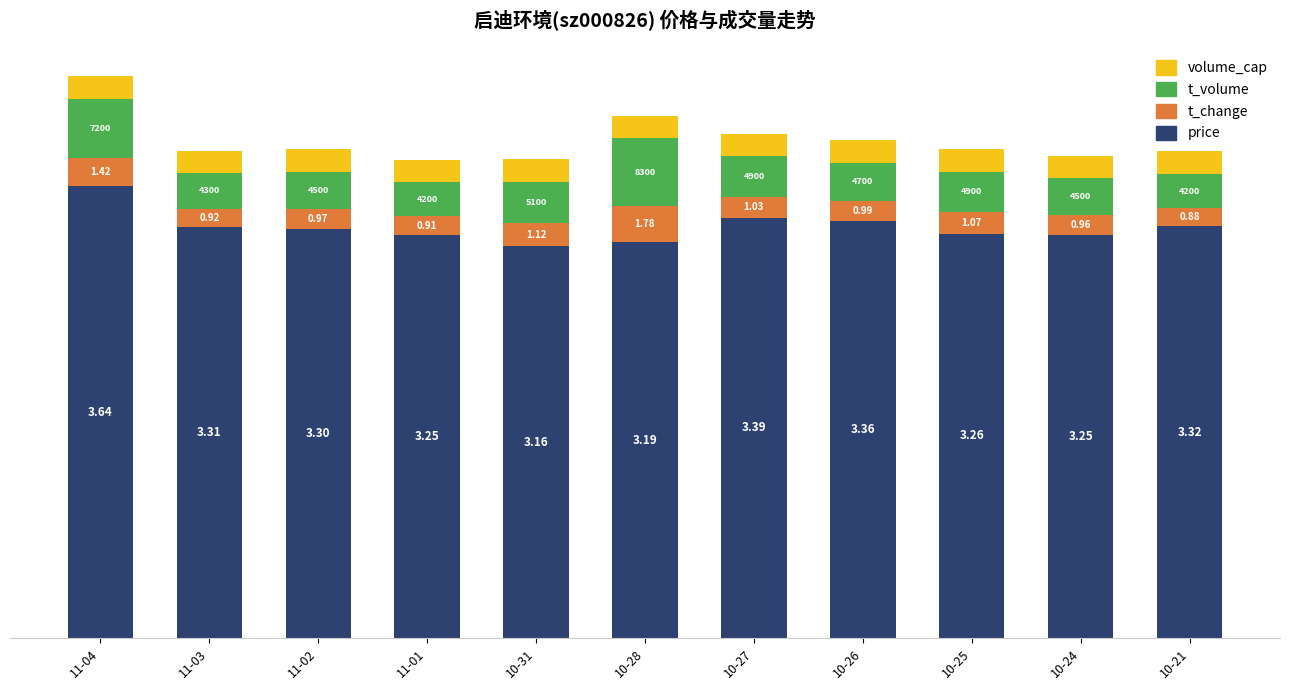

Which series has the largest total across all categories?

price